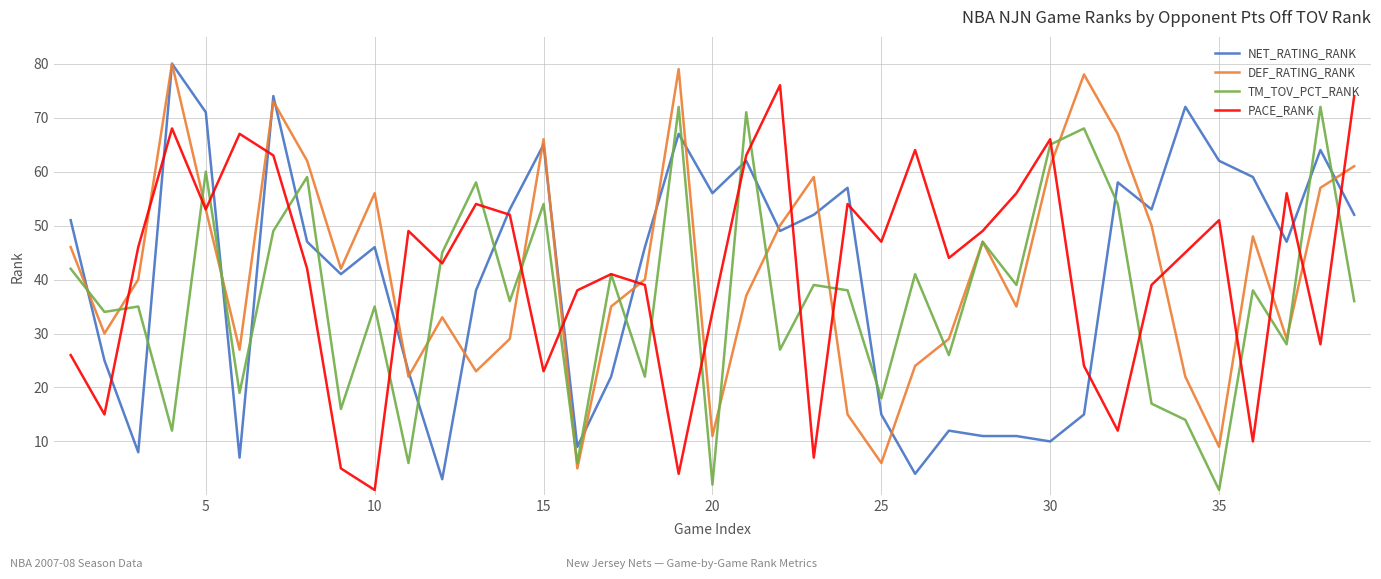

What is the average value of the NET_RATING_RANK series?

41